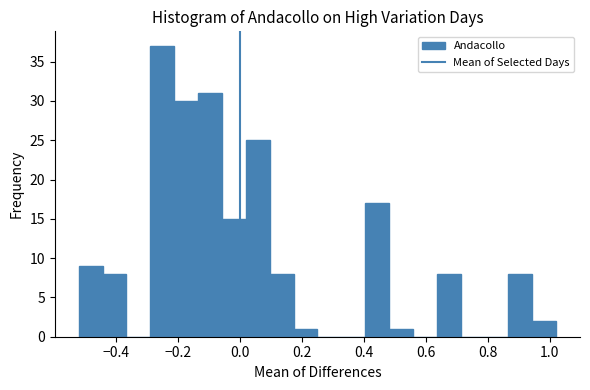

Read against the x-axis, roughly where is the centre of the tallest bar?

-0.26